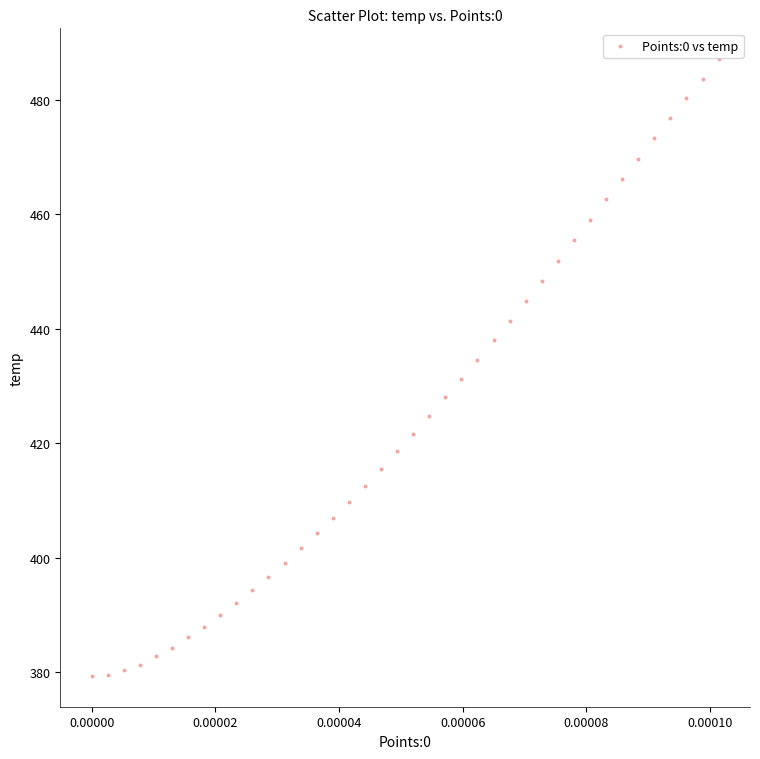

What is the range of Y values (max minus min)?

107.8